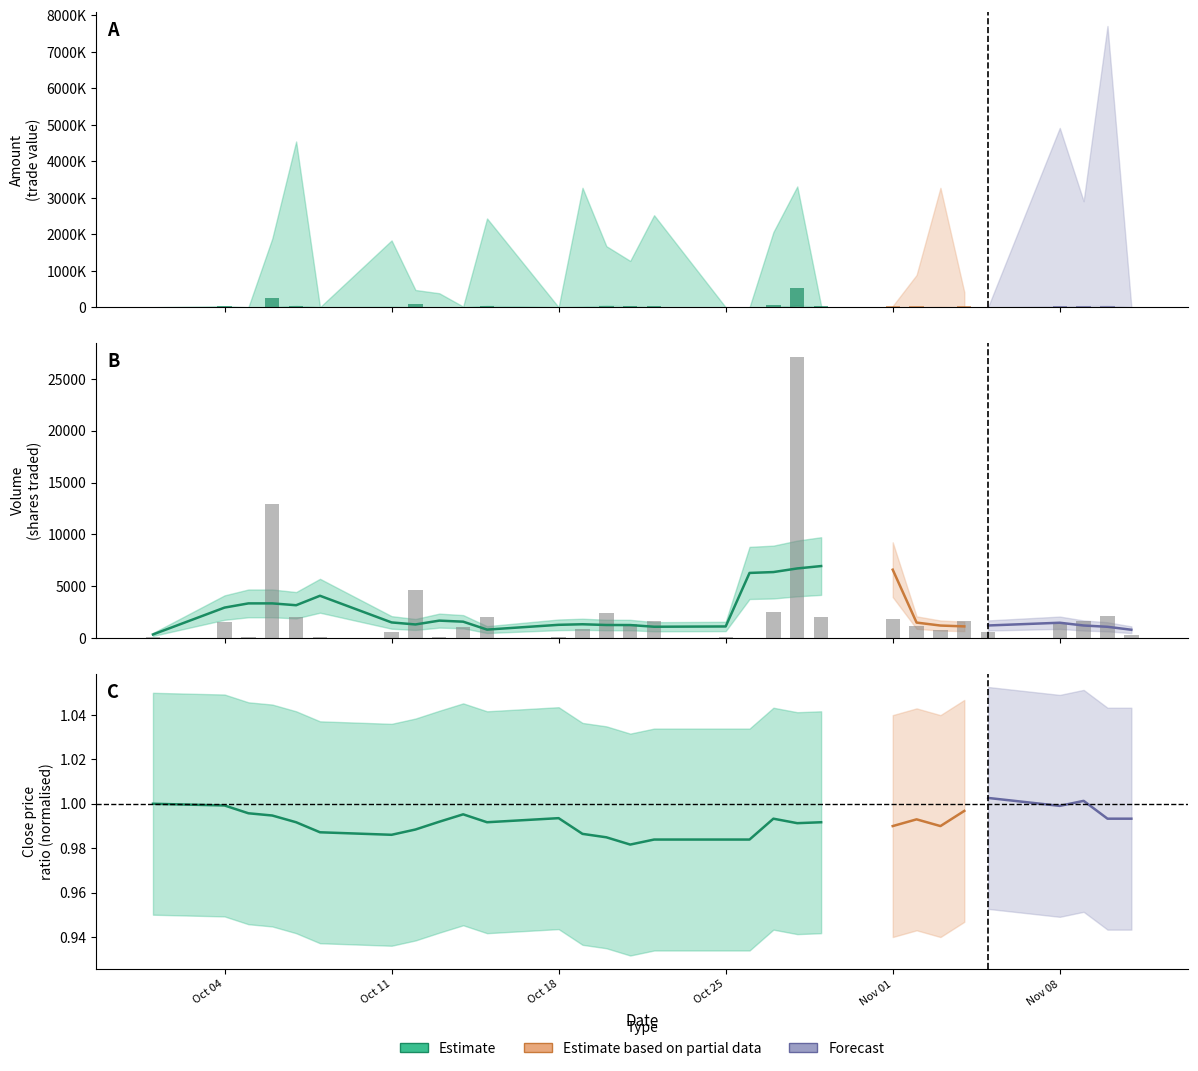

What is the difference between the second highest and minimum values?

12908